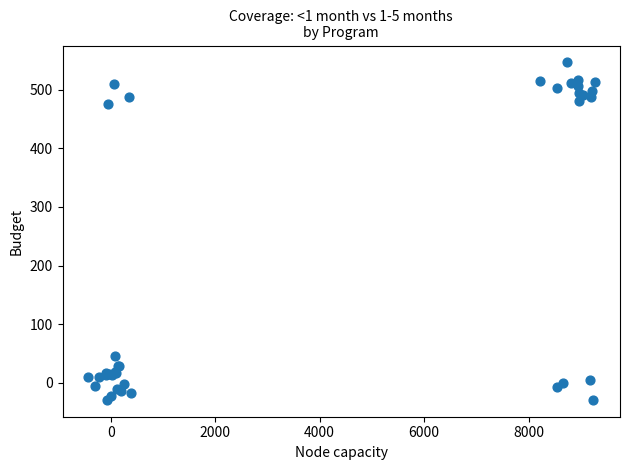

What Y value in the scatter plot is closest to 258?

46.7